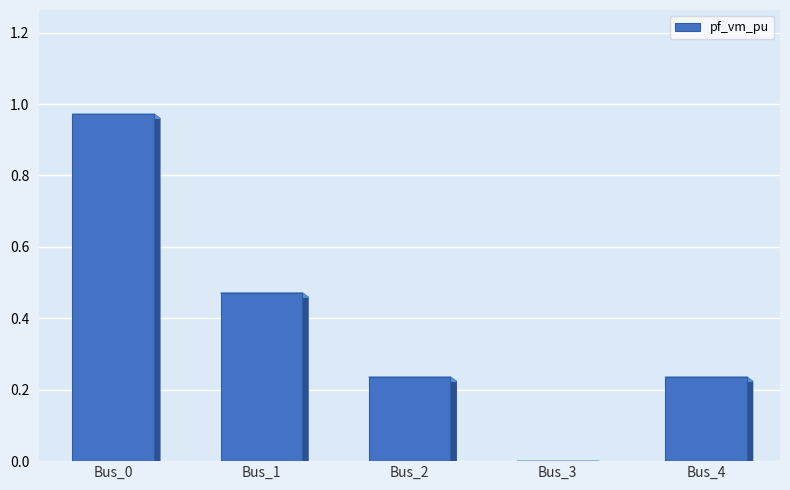

What is the sum of all values?

1.9